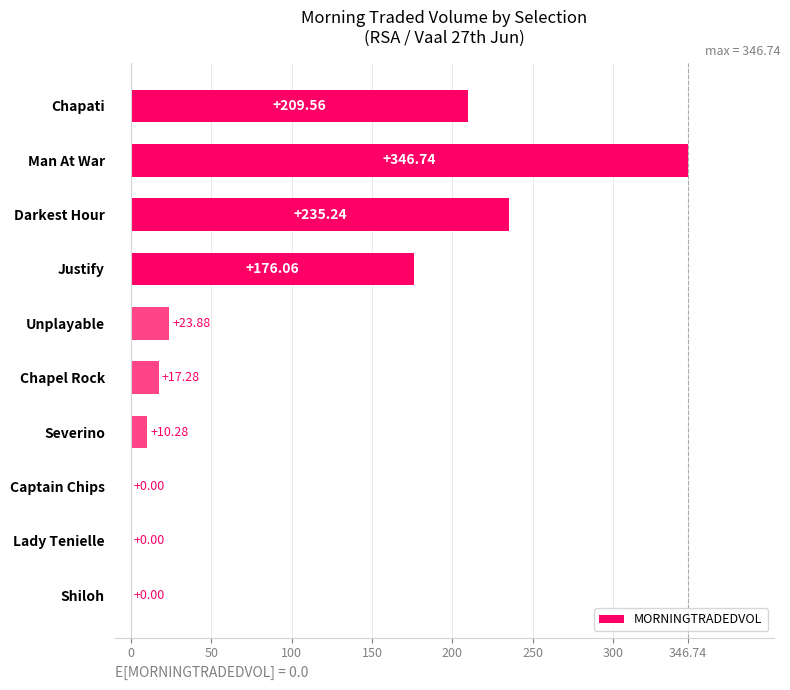

Where is the data nearest to the value 173?

Justify